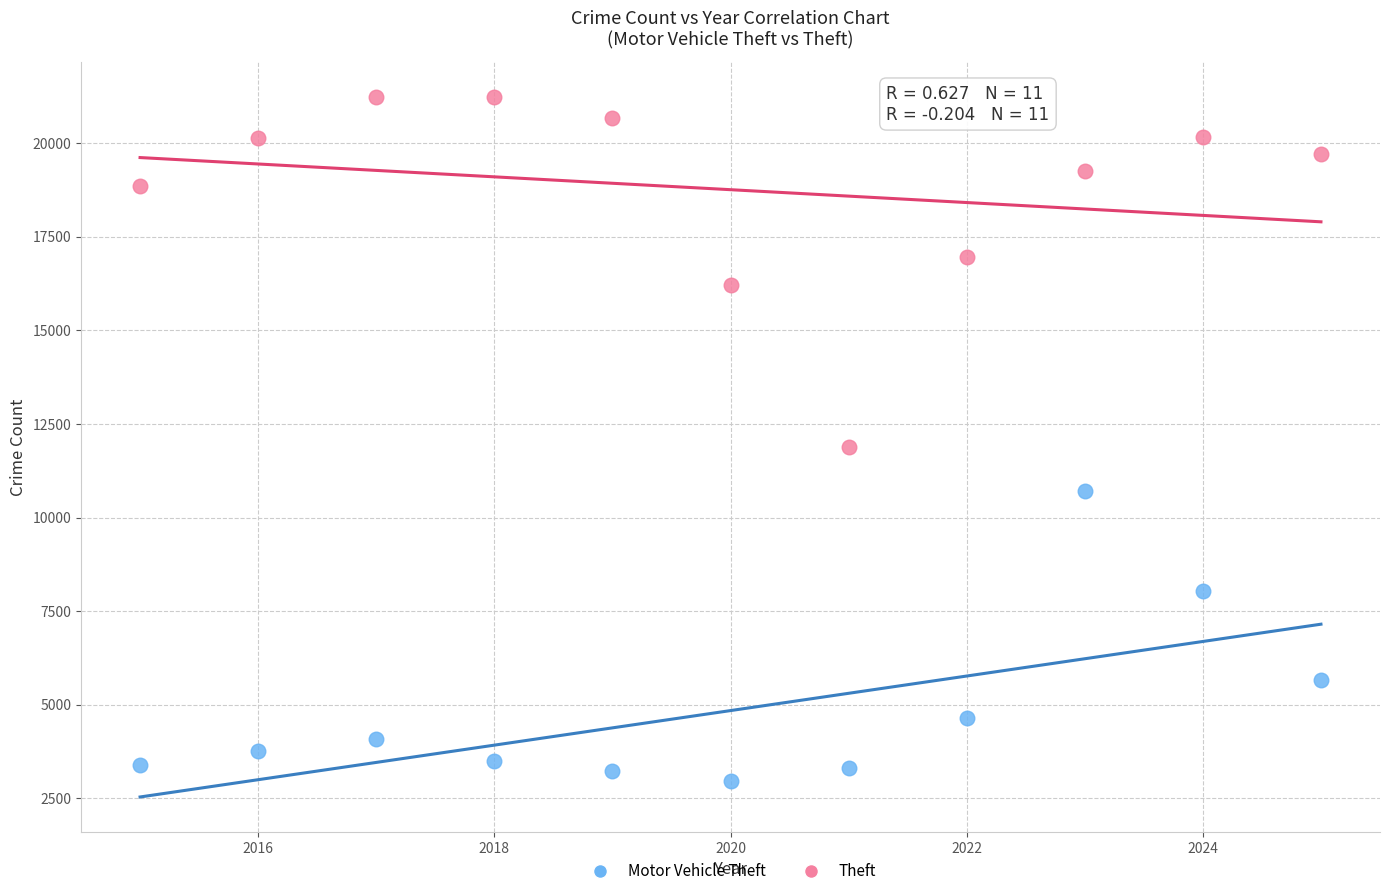

What is the X range (max minus min) for the scatter plot?

10